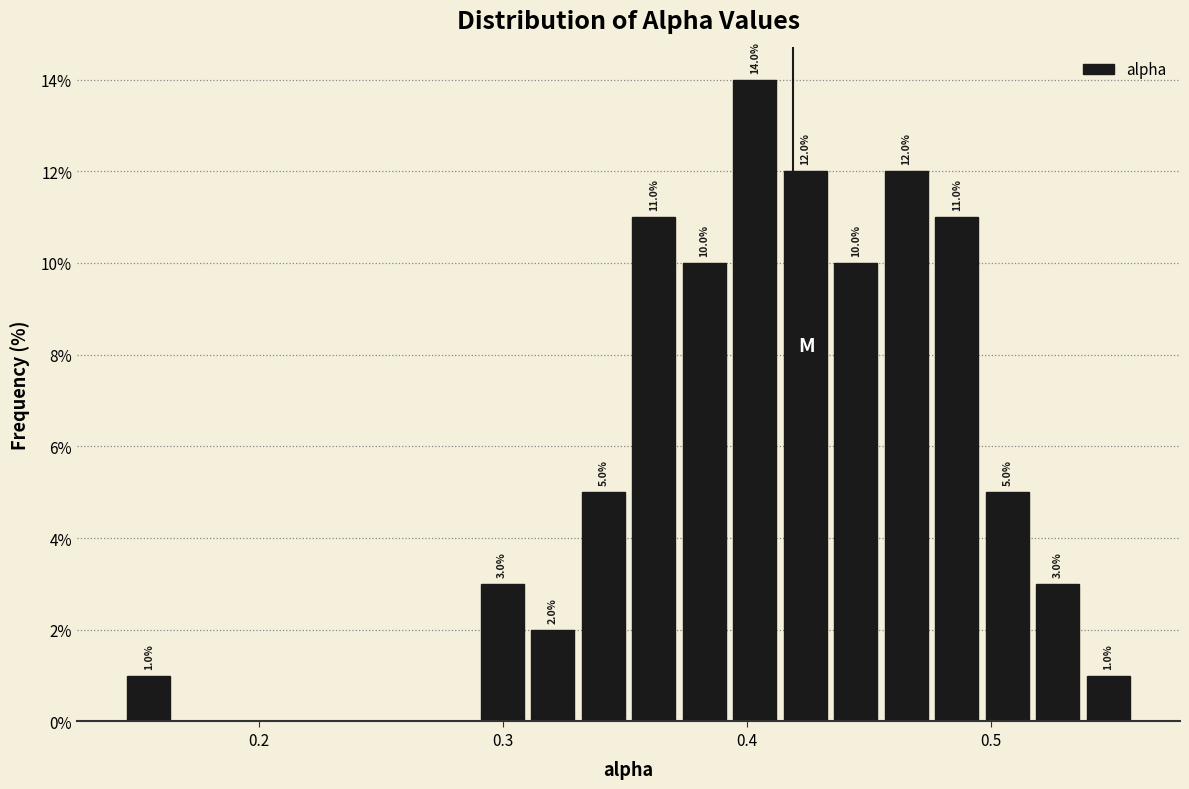

Around what value on the x-axis is the tallest bar? Give the approximate position of its centre, as read against the axis.

0.40